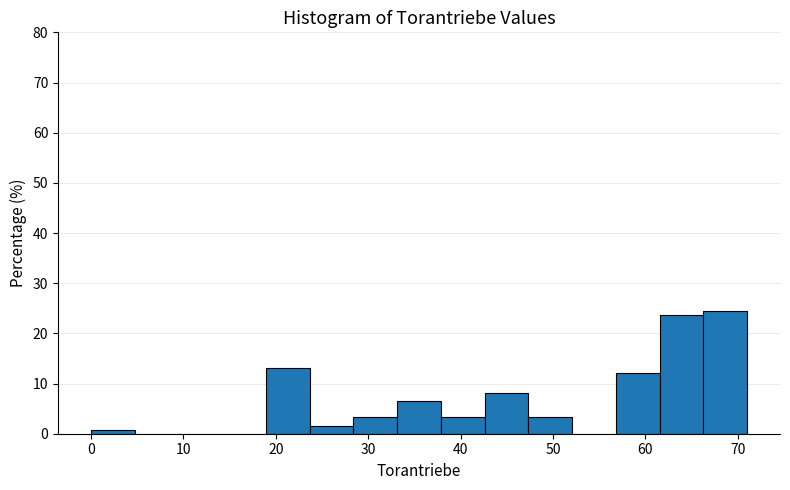

Reading left to right, list every bar in this chart as the range it spans on the x-axis followed by its height. Neither the bar edges nor the heights are printed on the chart, so give them approximately, as read against the axes.

0 to 5: under 1
5 to 9: 0
9 to 14: 0
14 to 19: 0
19 to 24: 13
24 to 28: 2
28 to 33: 3
33 to 38: 7
38 to 43: 3
43 to 47: 8
47 to 52: 3
52 to 57: 0
57 to 62: 12
62 to 66: 24
66 to 71: 24